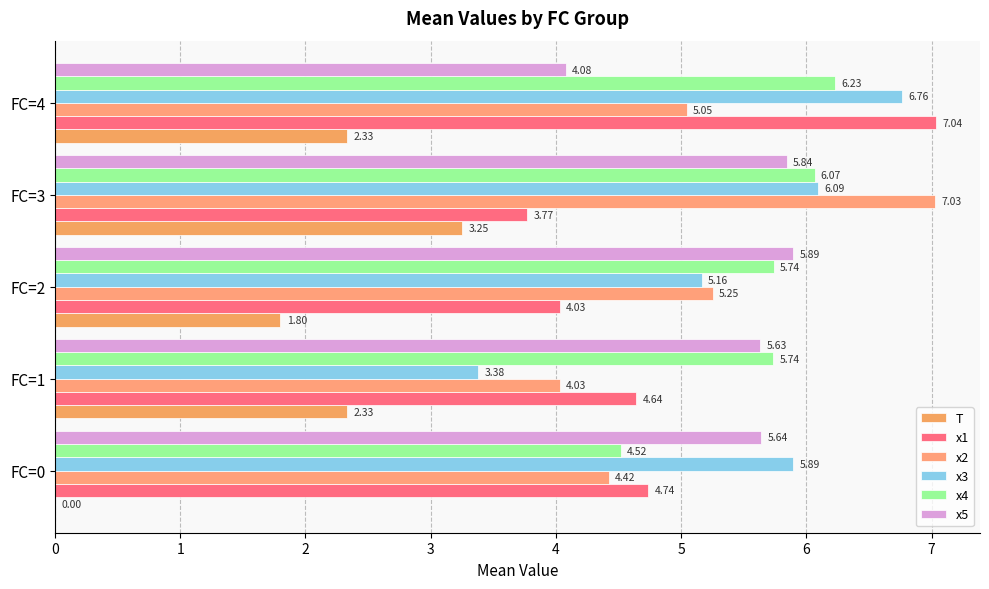

How many categories are shown in the chart?

5